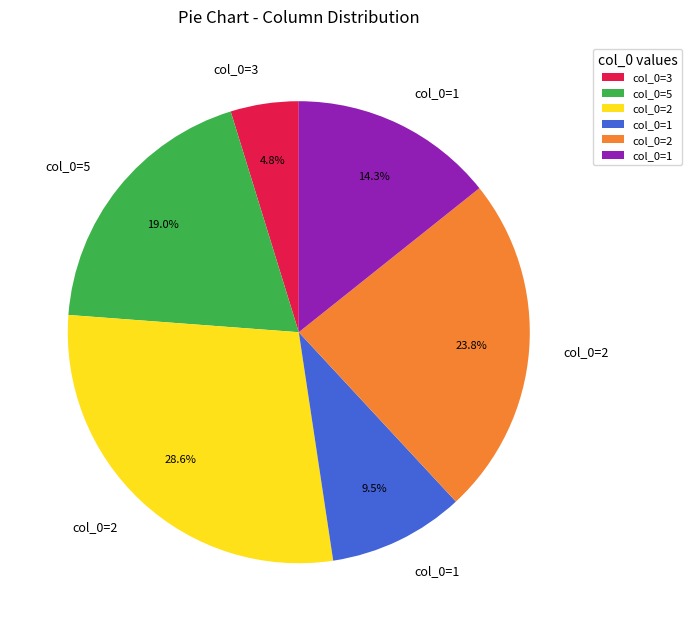

How many slices are in this pie chart?

6